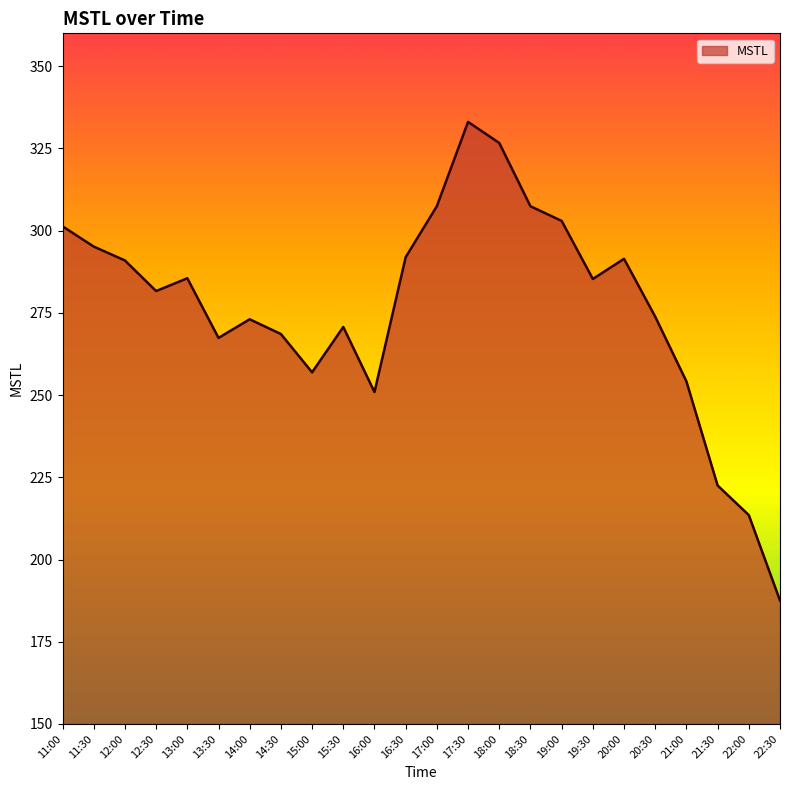

The value at 13:00 is 285.5. True or false?

True